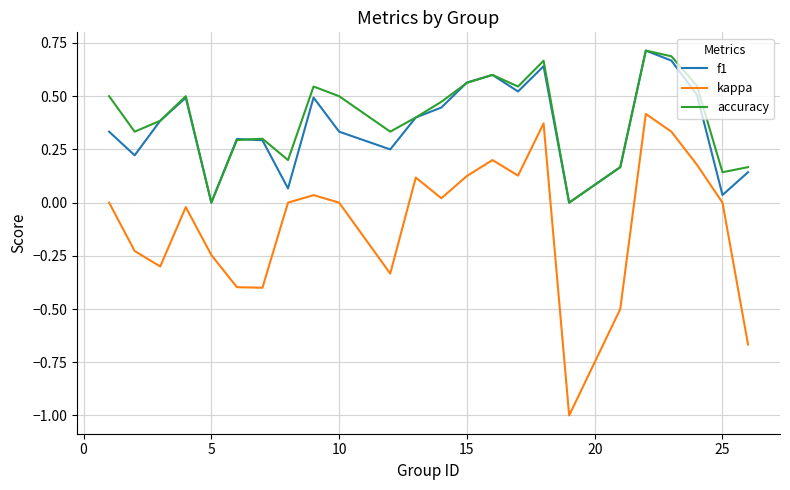

Which series has the widest spread of values?

kappa